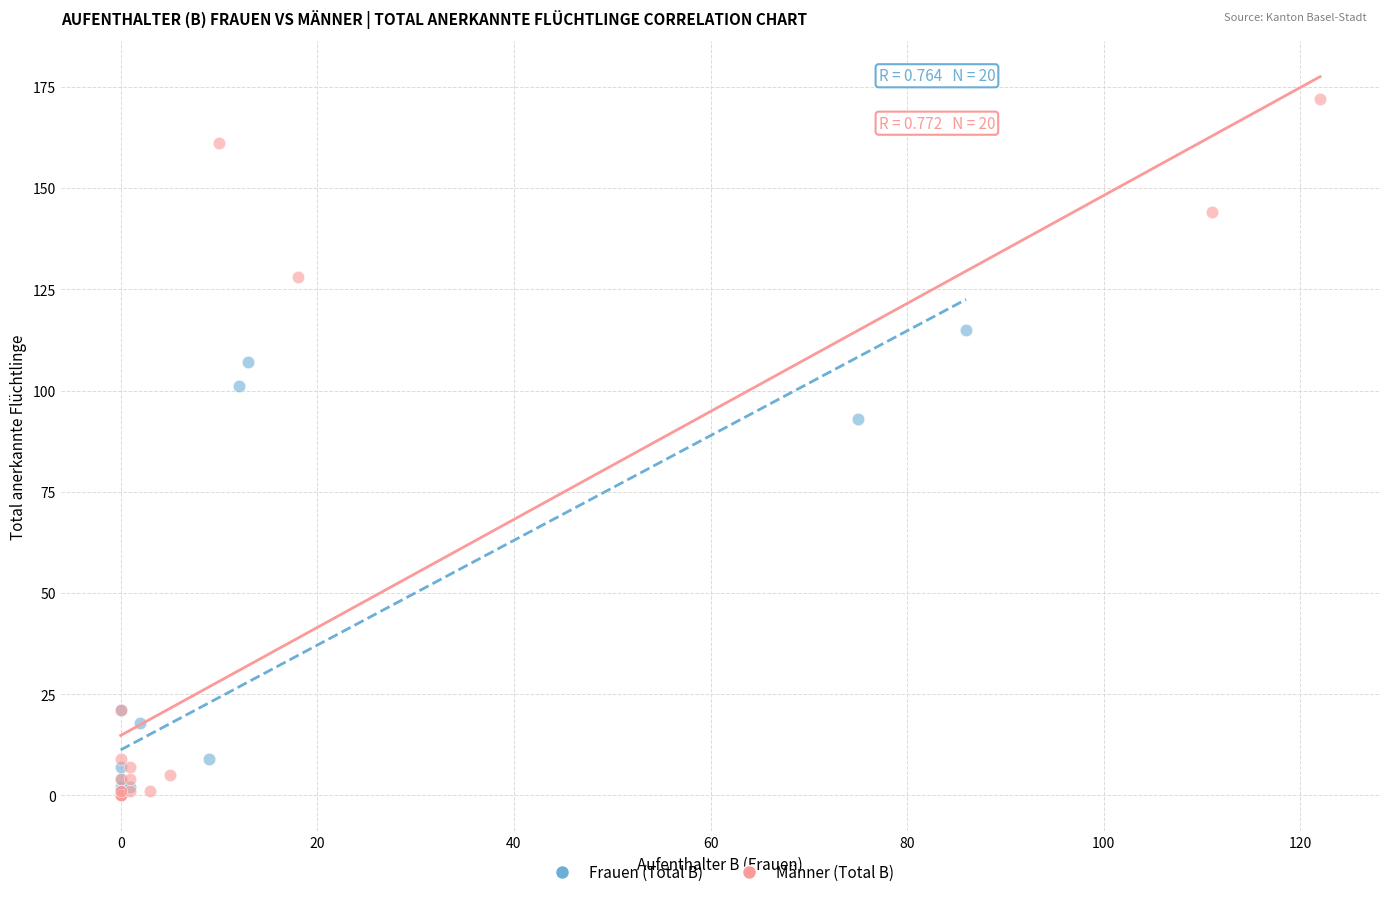

Which series has the largest Y range (max minus min)?

Männer (Total B)